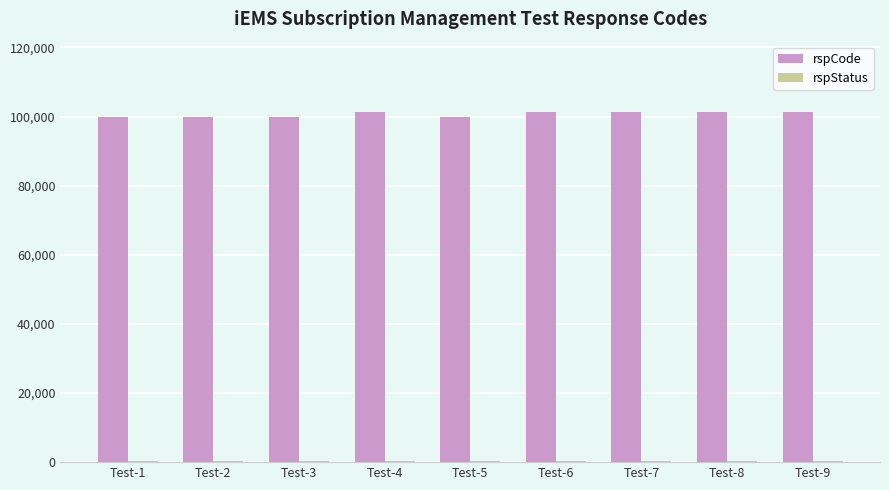

The value of rspCode at Test-6 is 55259. True or false?

False